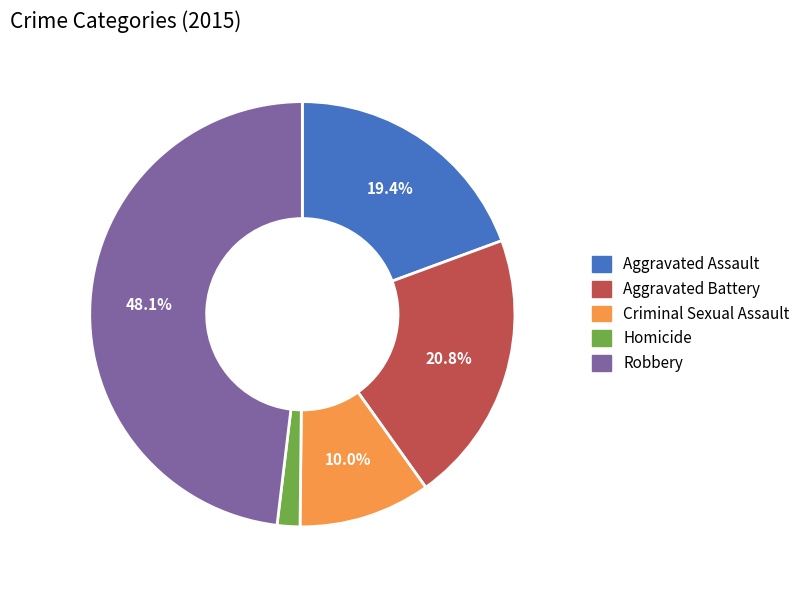

Which has a higher value, Criminal Sexual Assault or Aggravated Assault?

Aggravated Assault